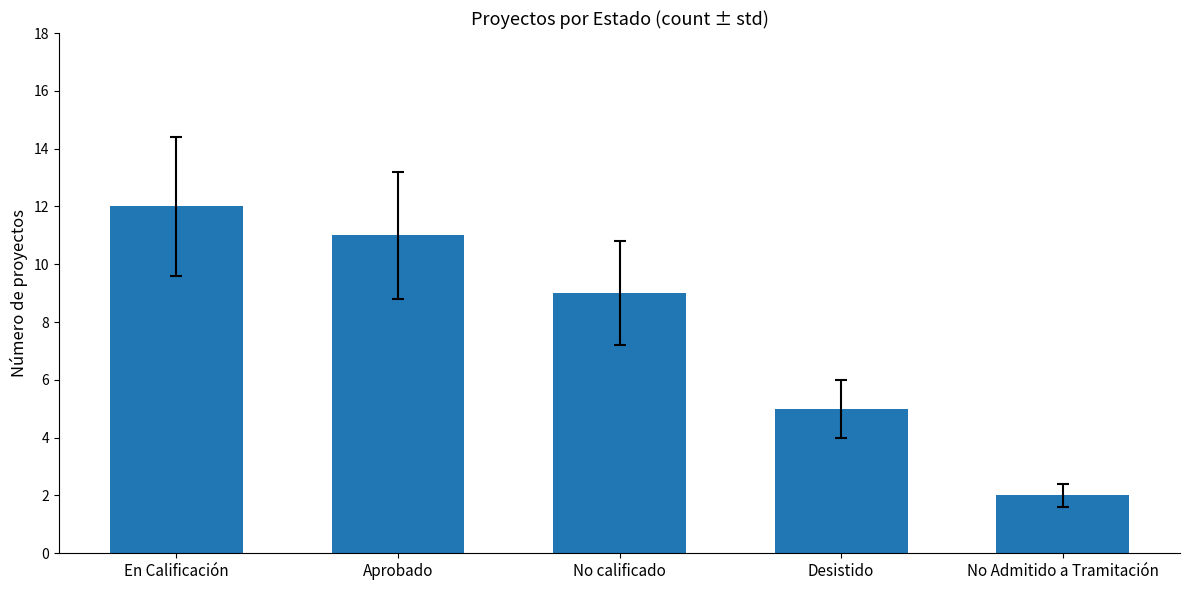

Which category has the highest value across all series?

En Calificación